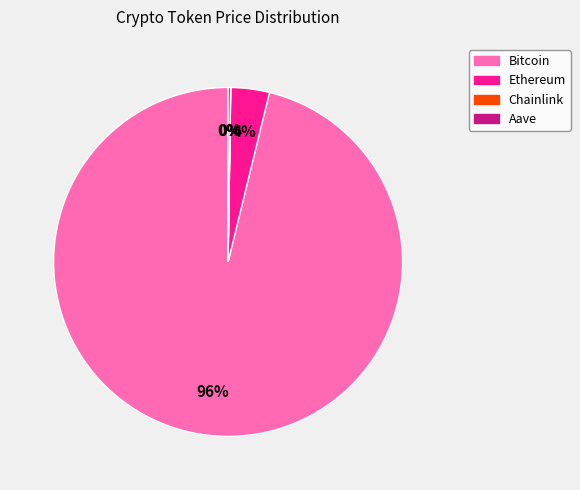

To the nearest percent, what is the difference between the largest and smallest slice percentages?

96%